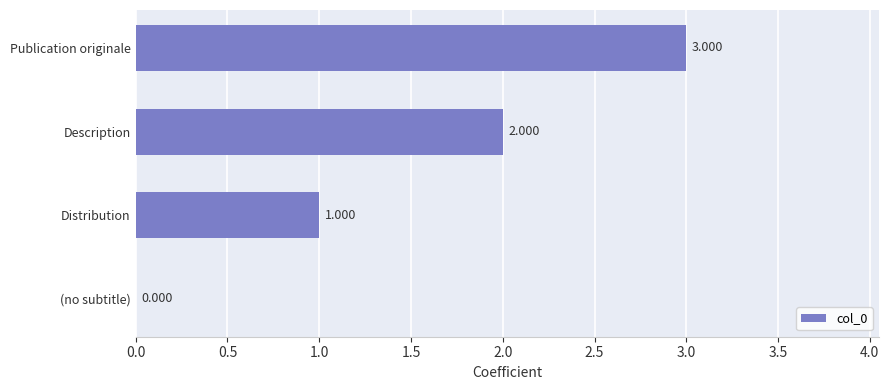

At which label is the value closest to 1?

Distribution